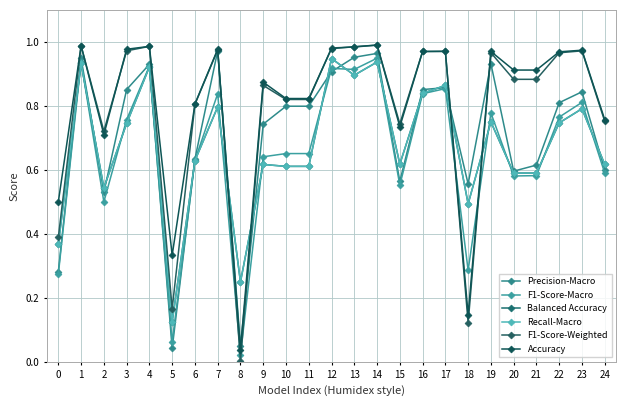

Reading left to right, what are all the values shown in this chart?

Precision-Macro: 0=0.3	1=0.9	2=0.5	3=0.9	4=0.9	5=0.0	6=0.6	7=1.0	8=0.1	9=0.7	10=0.8	11=0.8	12=0.9	13=1.0	14=1.0	15=0.6	16=0.9	17=0.9	18=0.6	19=0.9	20=0.6	21=0.6	22=0.8	23=0.8	24=0.6
F1-Score-Macro: 0=0.3	1=0.9	2=0.5	3=0.8	4=0.9	5=0.1	6=0.6	7=0.8	8=0.0	9=0.6	10=0.7	11=0.7	12=0.9	13=0.9	14=0.9	15=0.6	16=0.8	17=0.9	18=0.3	19=0.8	20=0.6	21=0.6	22=0.8	23=0.8	24=0.6
Balanced Accuracy: 0=0.4	1=0.9	2=0.5	3=0.7	4=0.9	5=0.1	6=0.6	7=0.8	8=0.2	9=0.6	10=0.6	11=0.6	12=0.9	13=0.9	14=0.9	15=0.6	16=0.8	17=0.9	18=0.5	19=0.8	20=0.6	21=0.6	22=0.7	23=0.8	24=0.6
Recall-Macro: 0=0.4	1=0.9	2=0.5	3=0.7	4=0.9	5=0.1	6=0.6	7=0.8	8=0.2	9=0.6	10=0.6	11=0.6	12=0.9	13=0.9	14=0.9	15=0.6	16=0.8	17=0.9	18=0.5	19=0.8	20=0.6	21=0.6	22=0.7	23=0.8	24=0.6
F1-Score-Weighted: 0=0.4	1=1.0	2=0.7	3=1.0	4=1.0	5=0.2	6=0.8	7=1.0	8=0.0	9=0.9	10=0.8	11=0.8	12=1.0	13=1.0	14=1.0	15=0.7	16=1.0	17=1.0	18=0.1	19=1.0	20=0.9	21=0.9	22=1.0	23=1.0	24=0.8
Accuracy: 0=0.5	1=1.0	2=0.7	3=1.0	4=1.0	5=0.3	6=0.8	7=1.0	8=0.0	9=0.9	10=0.8	11=0.8	12=1.0	13=1.0	14=1.0	15=0.7	16=1.0	17=1.0	18=0.1	19=1.0	20=0.9	21=0.9	22=1.0	23=1.0	24=0.8